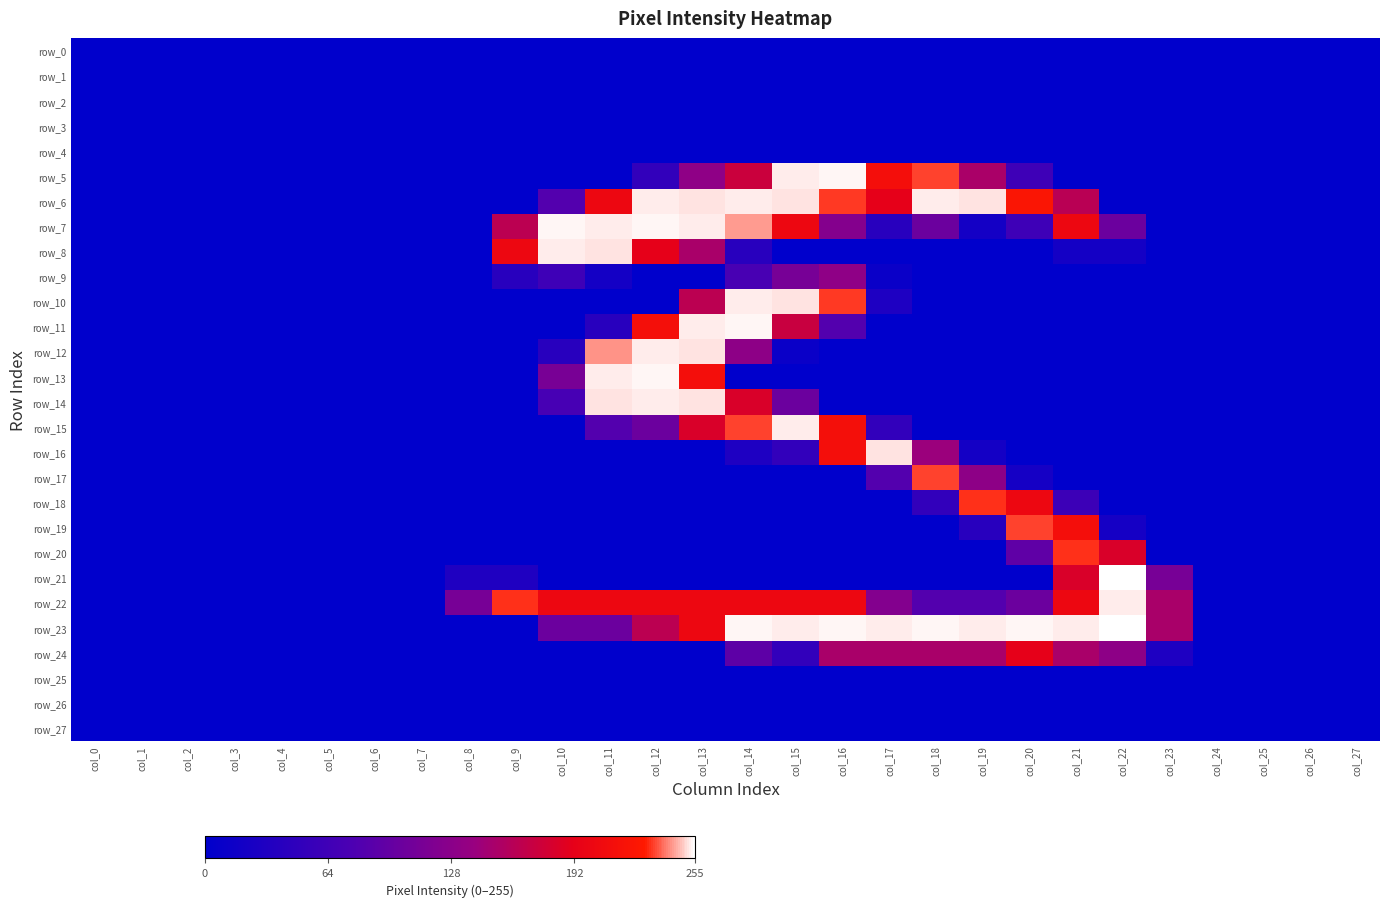

How many series are shown in this chart?

28